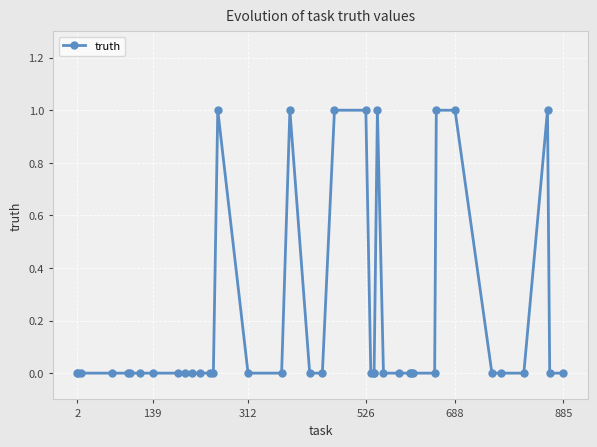

What is the sum of all values?

8